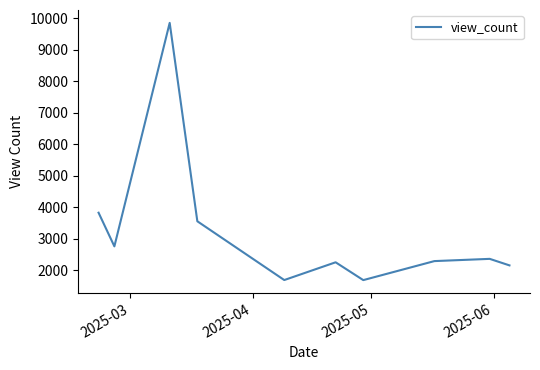

What is the smallest value displayed?

1680